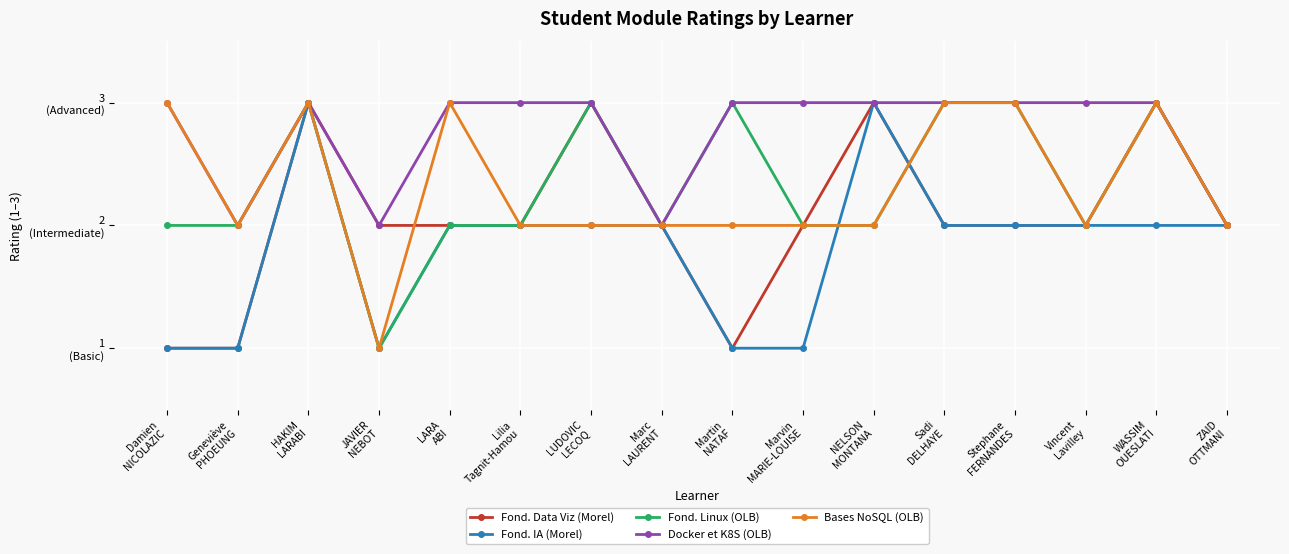

Reading left to right, what are all the values shown in this chart?

Fond. Data Viz (Morel): Damien
NICOLAZIC=1	Geneviève
PHOEUNG=1	HAKIM
LARABI=3	JAVIER
NEBOT=2	LARA
ABI=2	Lilia
Tagnit-Hamou=2	LUDOVIC
LECOQ=3	Marc
LAURENT=2	Martin
NATAF=1	Marvin
MARIE-LOUISE=2	NELSON
MONTANA=3	Sadi
DELHAYE=2	Stephane
FERNANDES=2	Vincent
Lavilley=2	WASSIM
OUESLATI=3	ZAID
OTTMANI=2
Fond. IA (Morel): Damien
NICOLAZIC=1	Geneviève
PHOEUNG=1	HAKIM
LARABI=3	JAVIER
NEBOT=1	LARA
ABI=2	Lilia
Tagnit-Hamou=2	LUDOVIC
LECOQ=2	Marc
LAURENT=2	Martin
NATAF=1	Marvin
MARIE-LOUISE=1	NELSON
MONTANA=3	Sadi
DELHAYE=2	Stephane
FERNANDES=2	Vincent
Lavilley=2	WASSIM
OUESLATI=2	ZAID
OTTMANI=2
Fond. Linux (OLB): Damien
NICOLAZIC=2	Geneviève
PHOEUNG=2	HAKIM
LARABI=3	JAVIER
NEBOT=1	LARA
ABI=2	Lilia
Tagnit-Hamou=2	LUDOVIC
LECOQ=3	Marc
LAURENT=2	Martin
NATAF=3	Marvin
MARIE-LOUISE=2	NELSON
MONTANA=2	Sadi
DELHAYE=3	Stephane
FERNANDES=3	Vincent
Lavilley=2	WASSIM
OUESLATI=3	ZAID
OTTMANI=2
Docker et K8S (OLB): Damien
NICOLAZIC=3	Geneviève
PHOEUNG=2	HAKIM
LARABI=3	JAVIER
NEBOT=2	LARA
ABI=3	Lilia
Tagnit-Hamou=3	LUDOVIC
LECOQ=3	Marc
LAURENT=2	Martin
NATAF=3	Marvin
MARIE-LOUISE=3	NELSON
MONTANA=3	Sadi
DELHAYE=3	Stephane
FERNANDES=3	Vincent
Lavilley=3	WASSIM
OUESLATI=3	ZAID
OTTMANI=2
Bases NoSQL (OLB): Damien
NICOLAZIC=3	Geneviève
PHOEUNG=2	HAKIM
LARABI=3	JAVIER
NEBOT=1	LARA
ABI=3	Lilia
Tagnit-Hamou=2	LUDOVIC
LECOQ=2	Marc
LAURENT=2	Martin
NATAF=2	Marvin
MARIE-LOUISE=2	NELSON
MONTANA=2	Sadi
DELHAYE=3	Stephane
FERNANDES=3	Vincent
Lavilley=2	WASSIM
OUESLATI=3	ZAID
OTTMANI=2